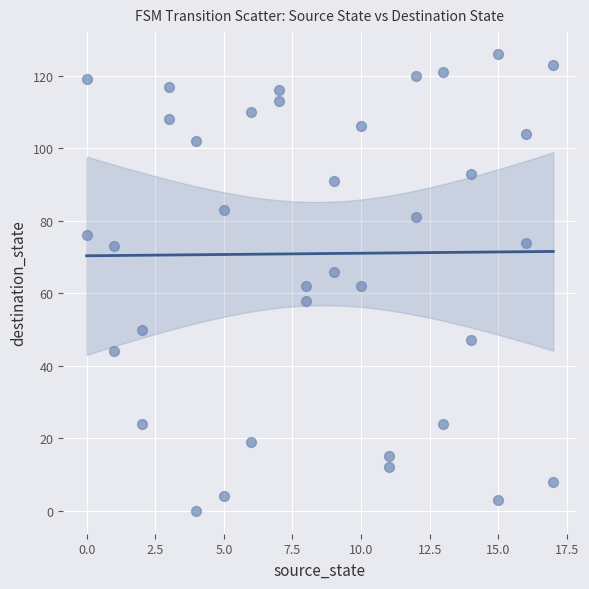

What is the range of Y values (max minus min)?

126